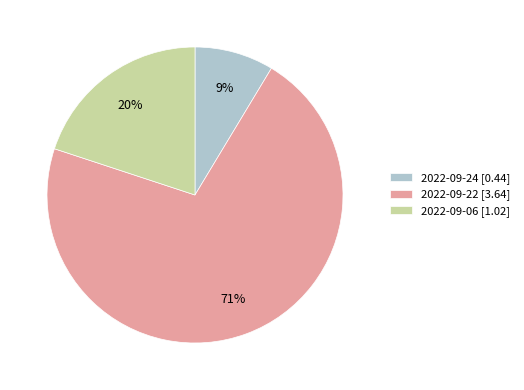

Combined, do 2022-09-22 [3.64] and 2022-09-06 [1.02] account for over 50%?

Yes